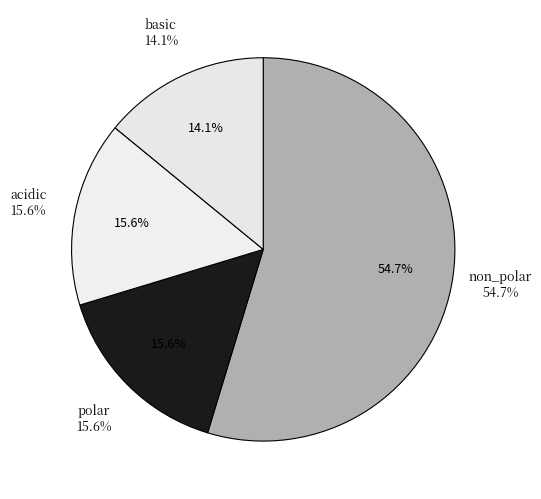

Which slice is the smallest?

basic